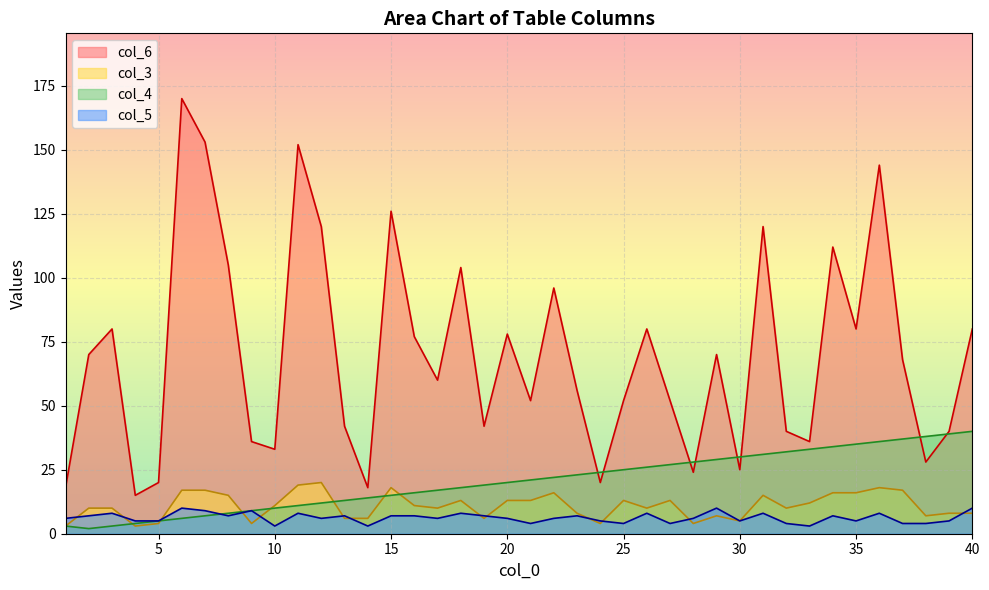

Where do col_4 and col_3 first cross each other?

3 and 4